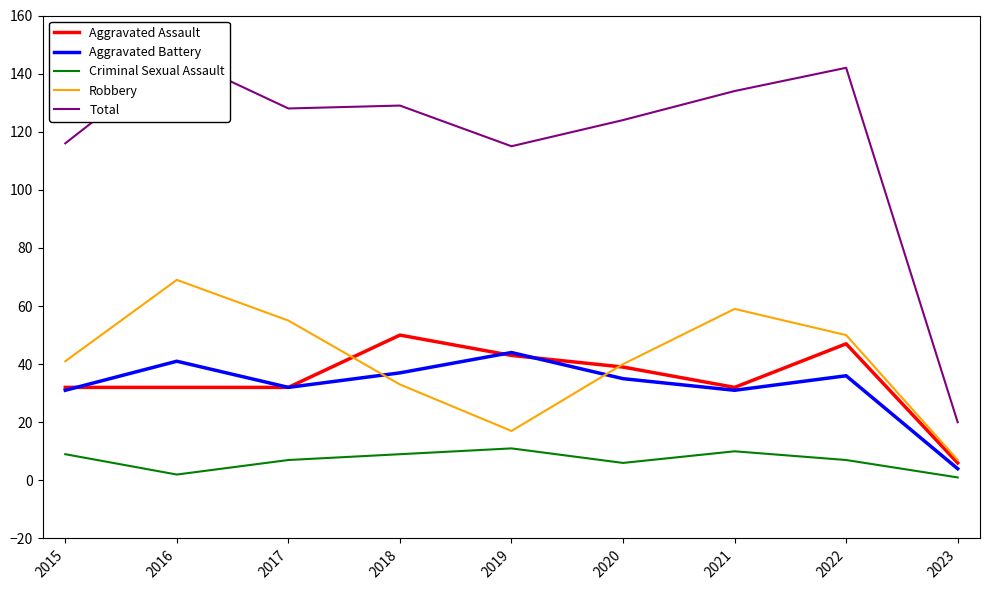

What is the difference between the maximum and minimum values in the Aggravated Battery series?

40